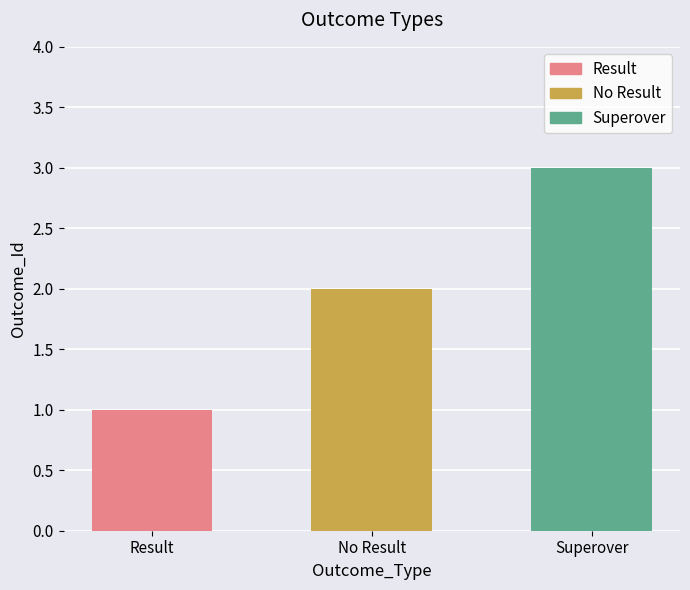

Reading left to right, transcribe all the data shown in this chart.

1	2	3